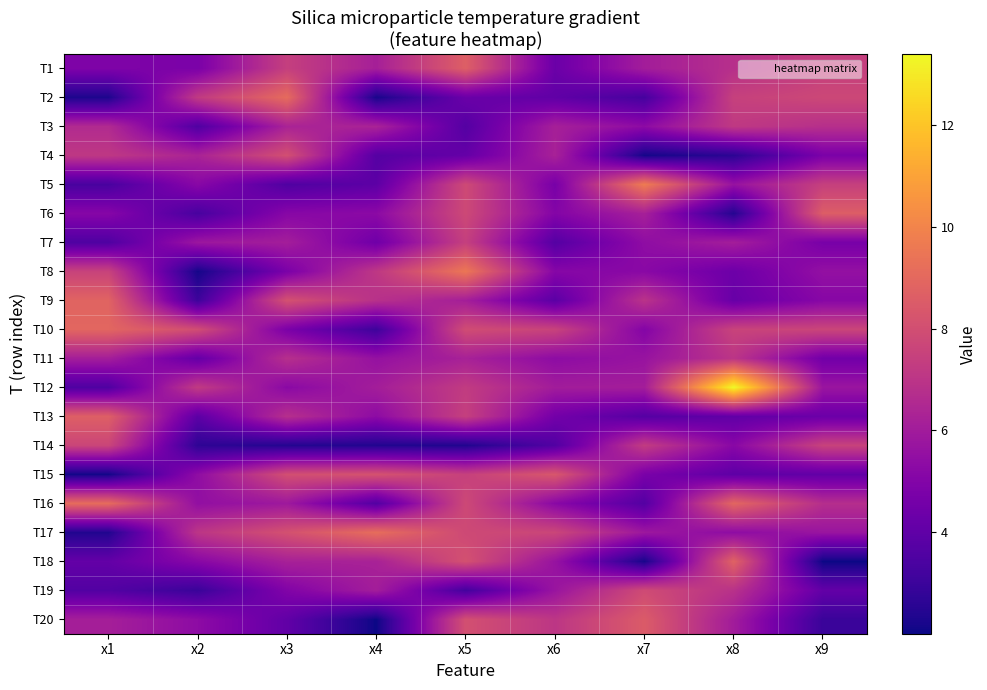

What is the total value across all series at x7?

110.9